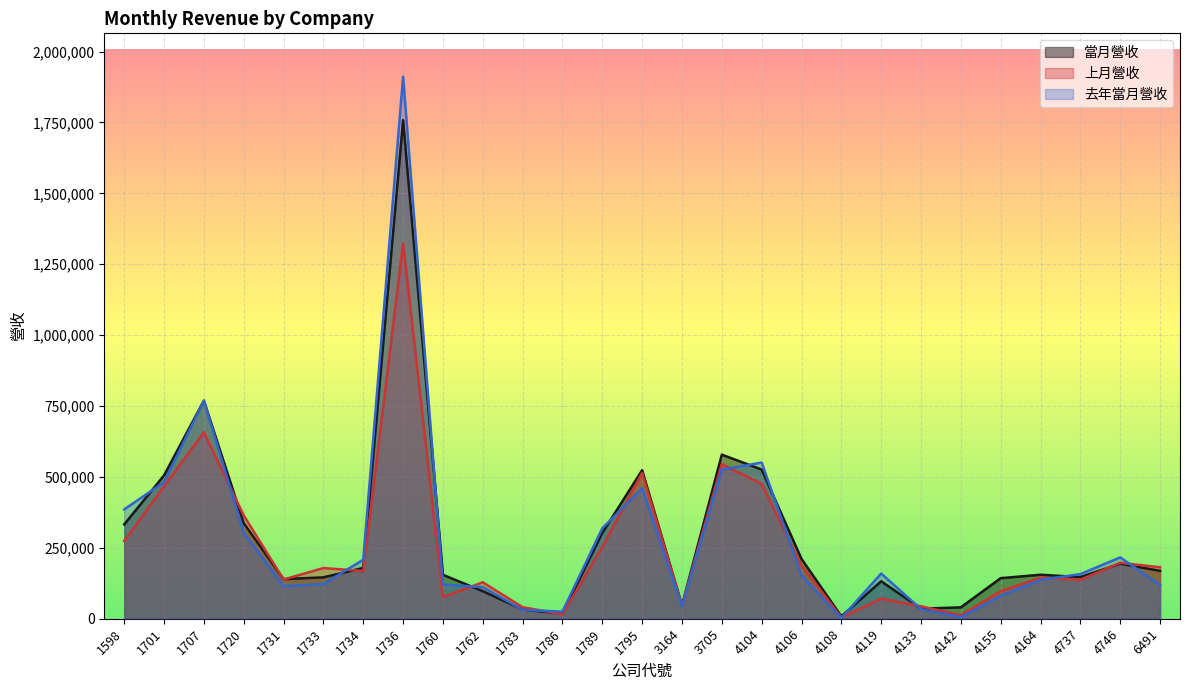

What is the lowest value of the 去年當月營收 series?

2400